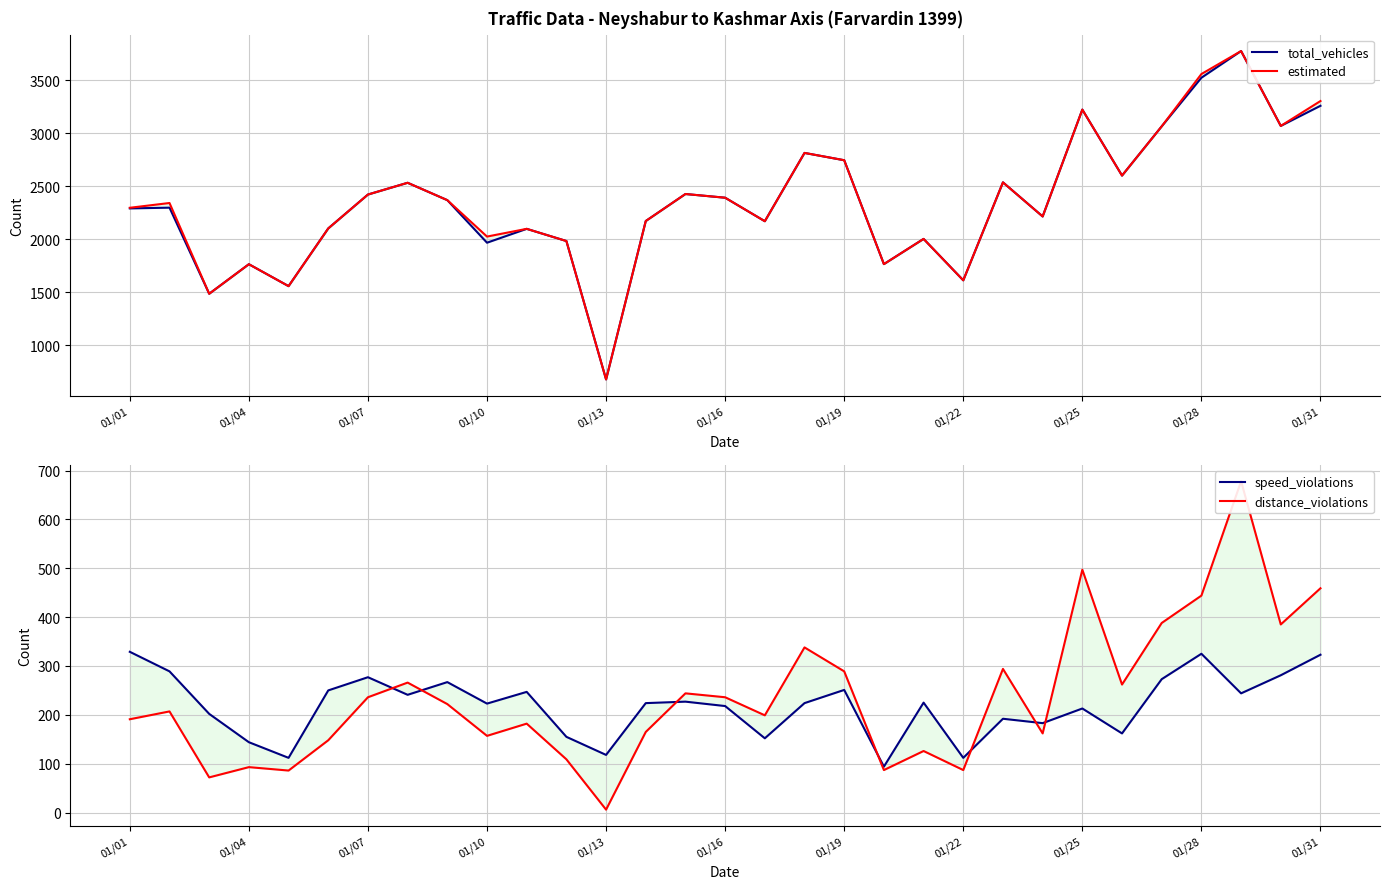

True or false: distance_violations and speed_violations intersect in this chart.

True